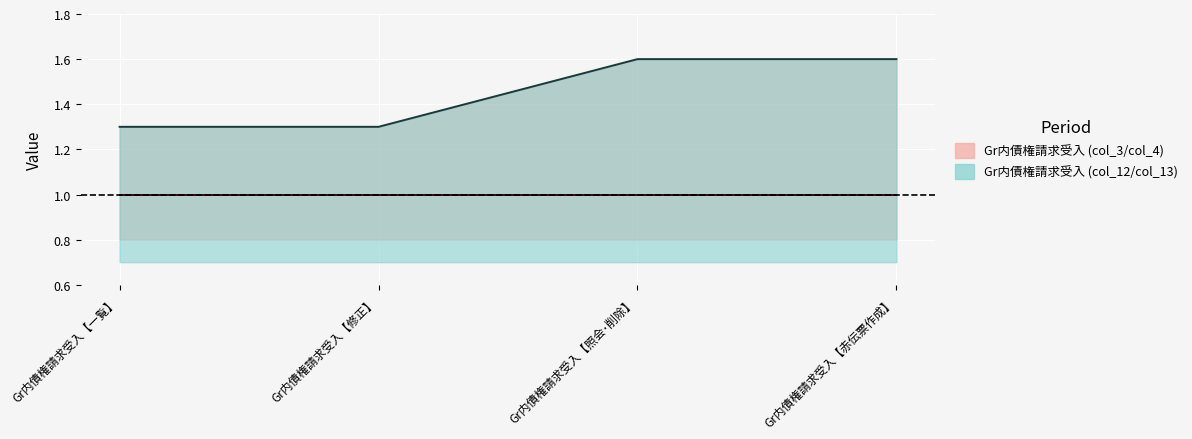

How many series are shown in this chart?

2